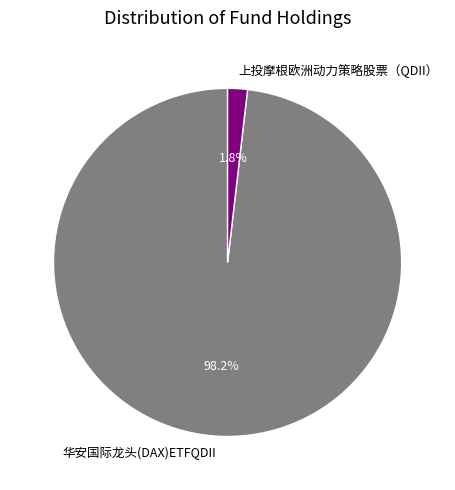

To the nearest percent, what percentage of the pie is 上投摩根欧洲动力策略股票（QDII）?

2%